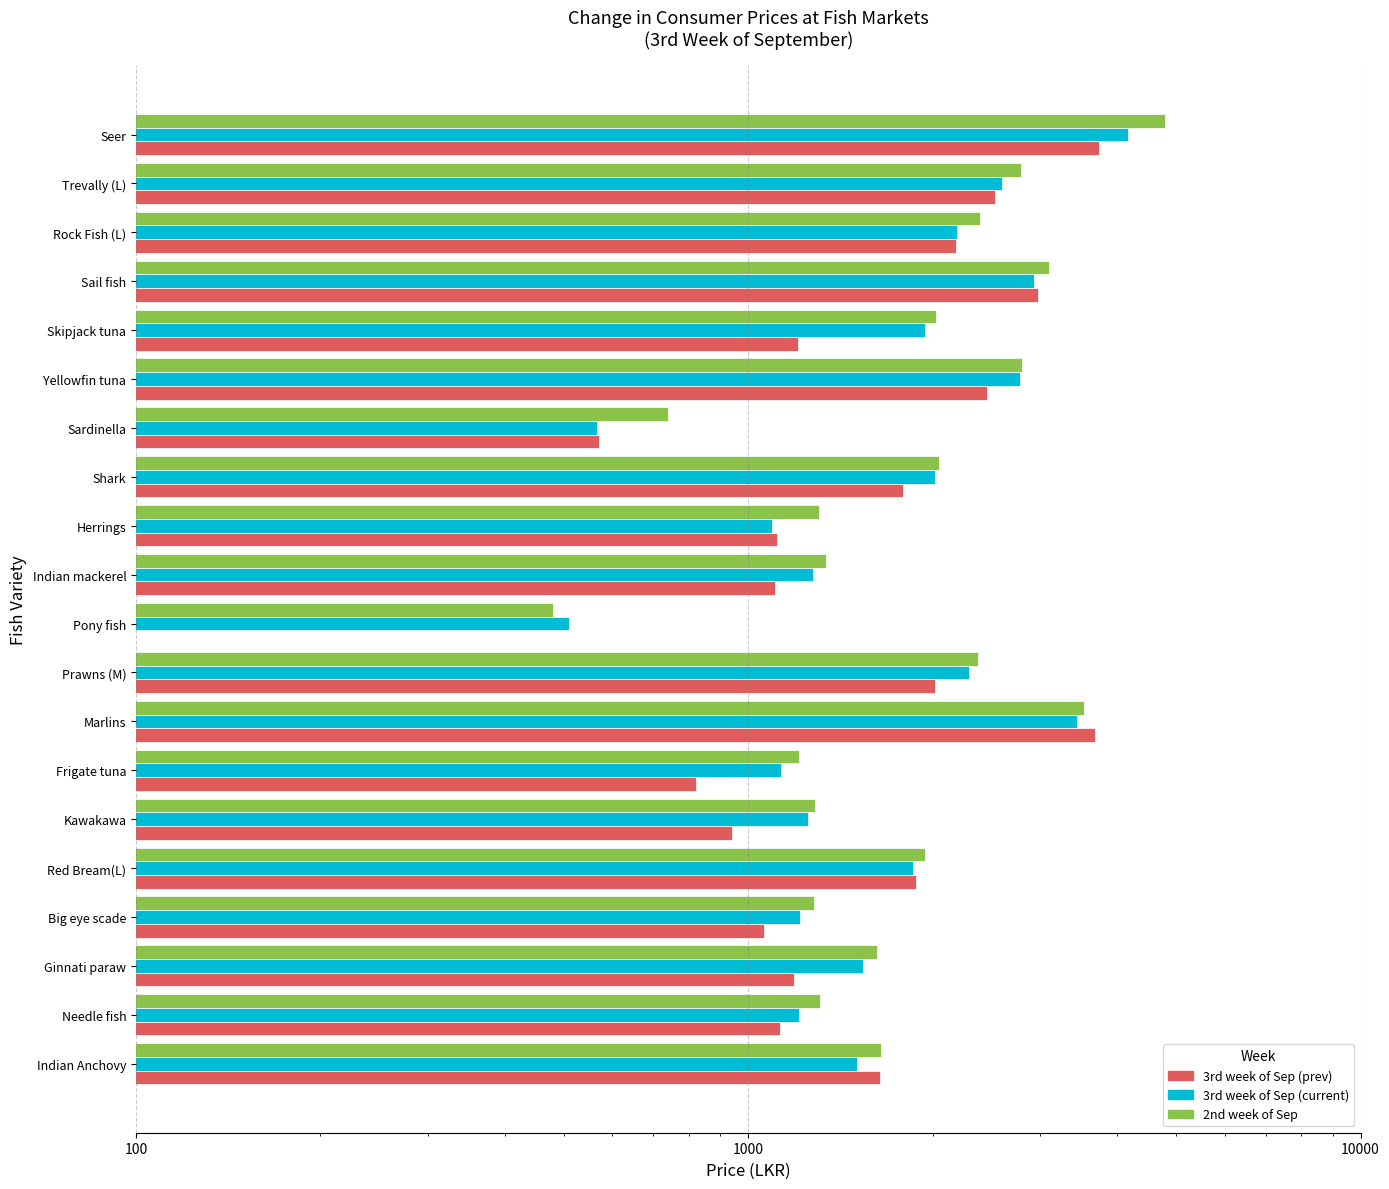

What is the maximum value for 2nd week of Sep?

4790.0